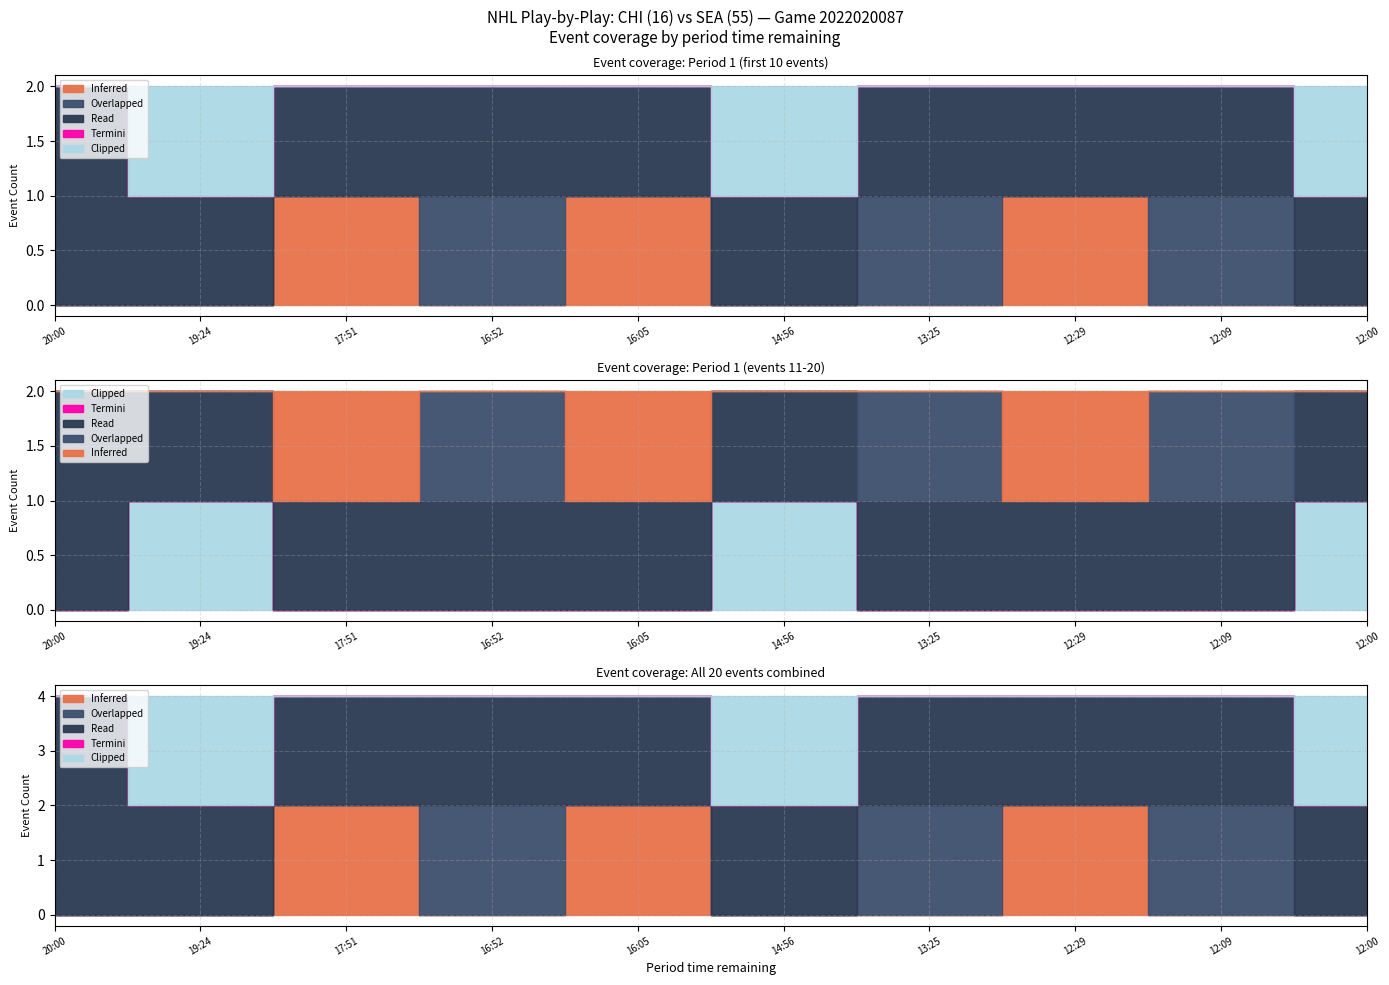

What is the spread (max minus min) of values at 12?

4